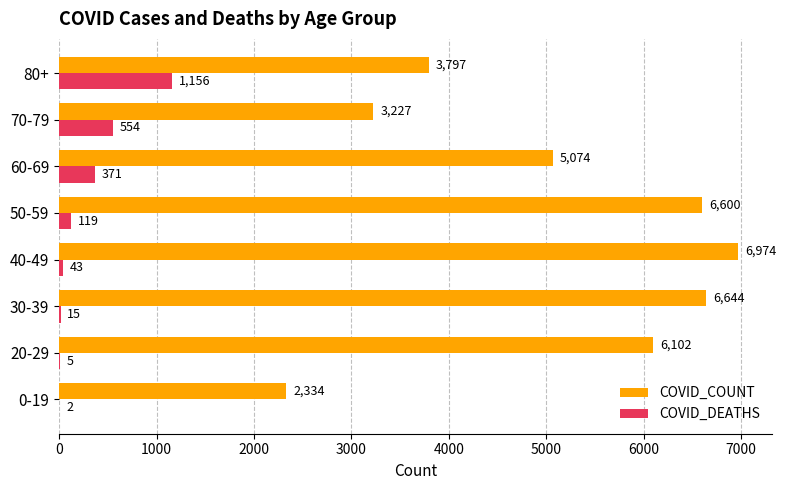

What is the sum of all COVID_DEATHS values?

2265